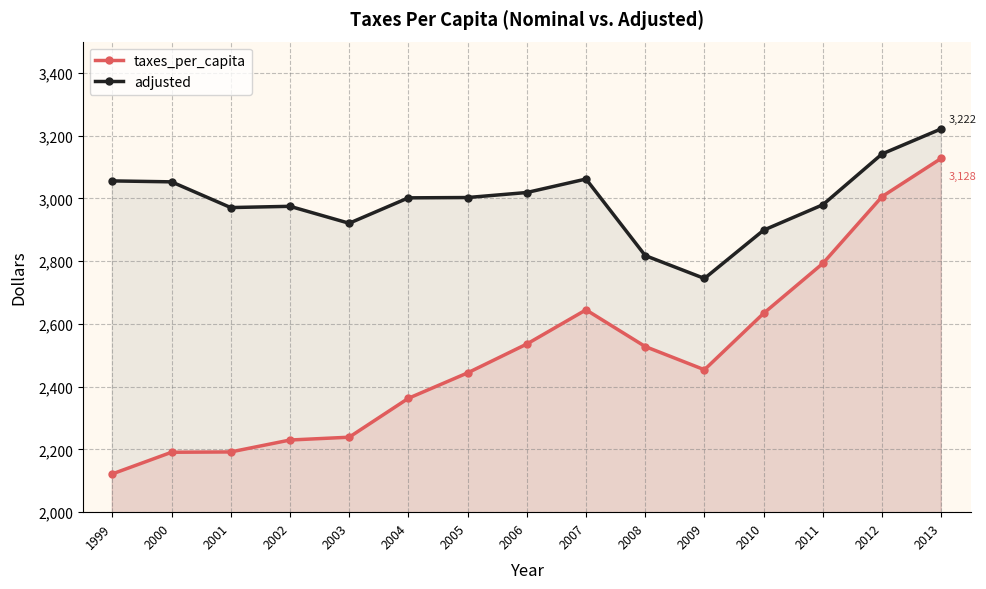

Reading right to left, what are all the values shown in this chart?

taxes_per_capita: 3128	3006	2793	2634	2454	2528	2645	2536	2444	2363	2239	2230	2192	2191	2122
adjusted: 3222	3142	2980	2899	2745	2818	3062	3019	3003	3002	2921	2975	2971	3053	3056